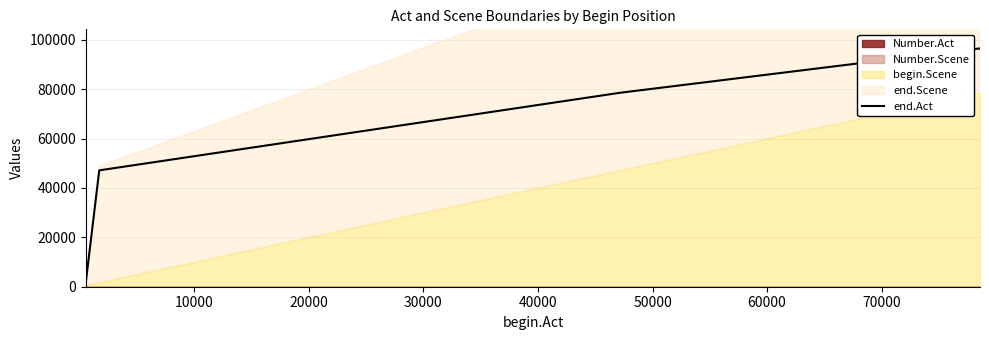

Count the number of values greater than 78565.

1